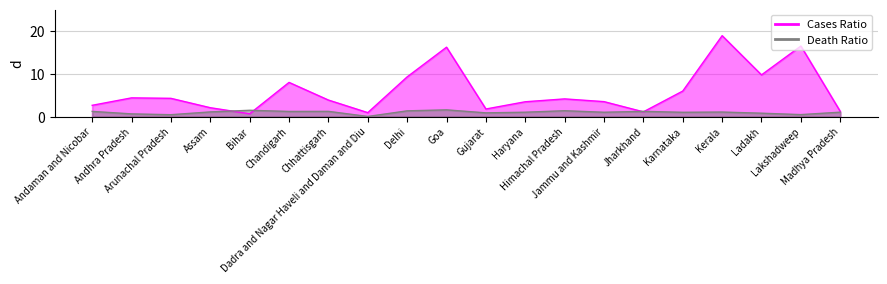

What is the difference between the maximum and minimum values in the Cases Ratio series?

18.2